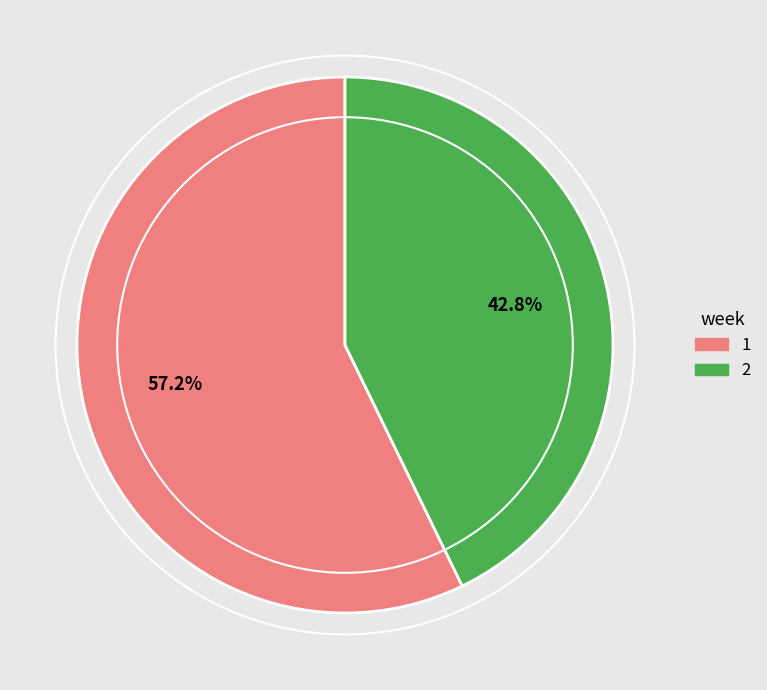

Which category has the biggest portion of the pie?

1